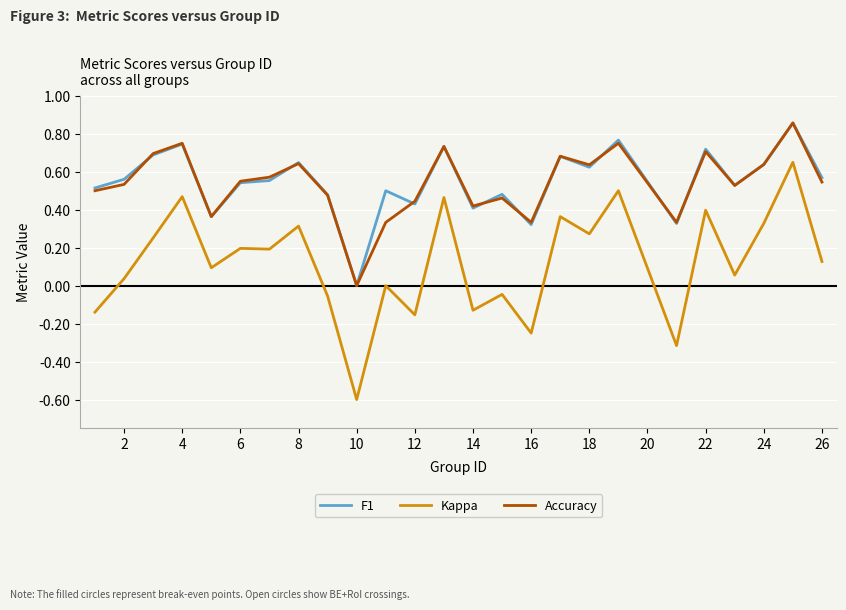

True or false: F1 and Kappa cross at least once.

False